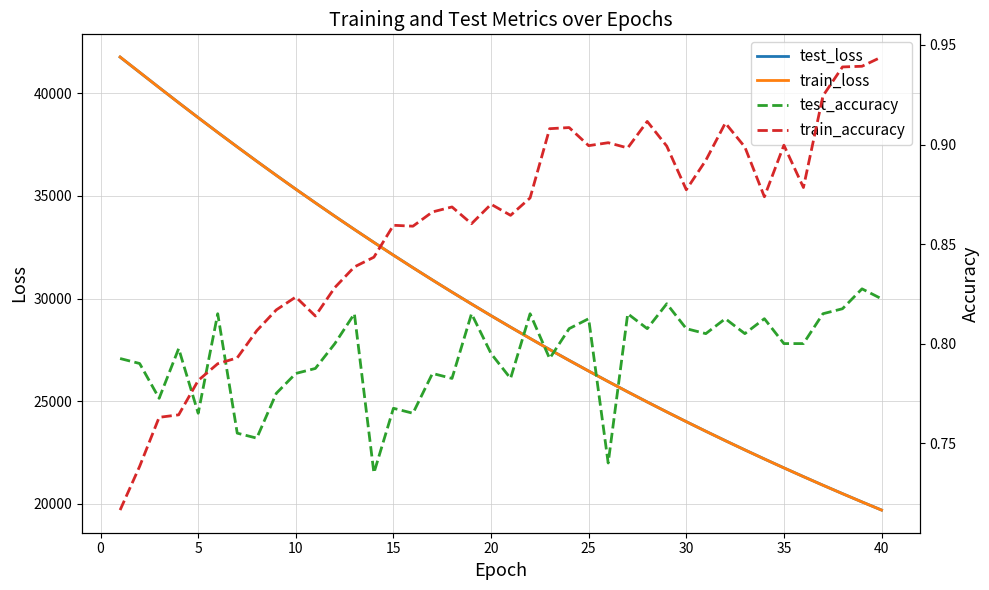

True or false: train_accuracy has more than 0 interior local peaks.

True